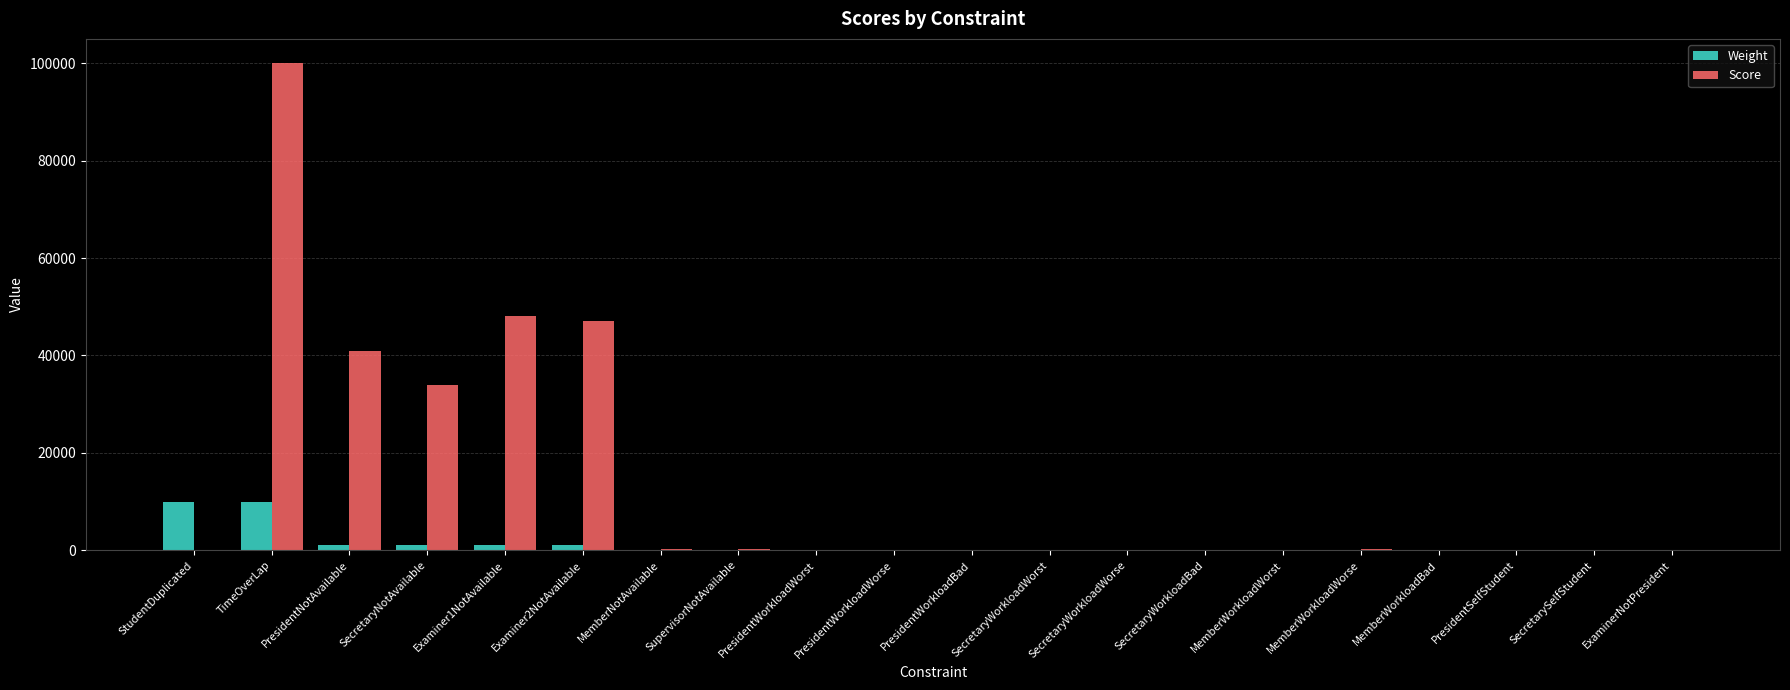

Between PresidentNotAvailable and SecretarySelfStudent, which series saw the biggest shift?

Score